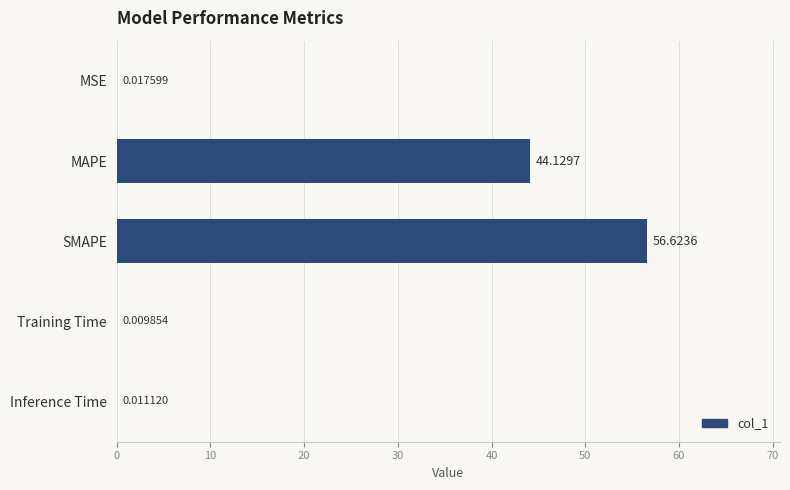

Between SMAPE and Inference Time, which is larger?

SMAPE